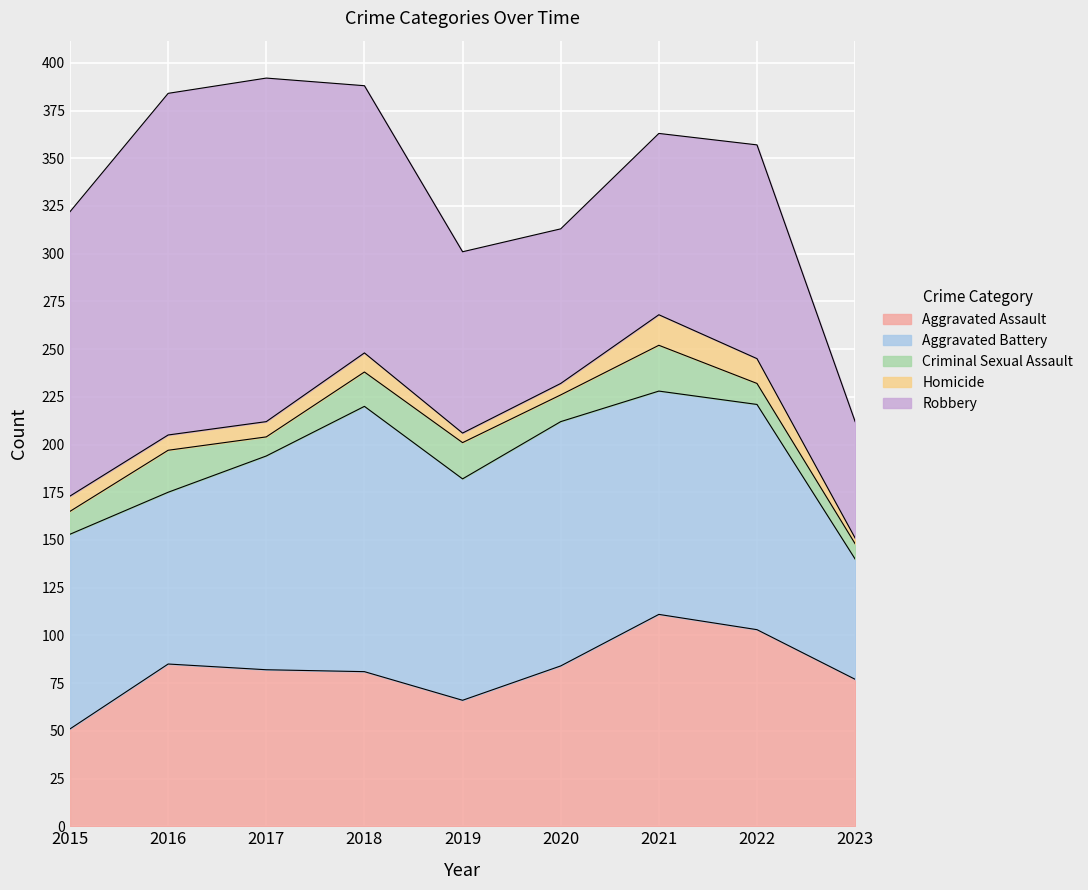

The value of Aggravated Battery at 2018 is 139. True or false?

True